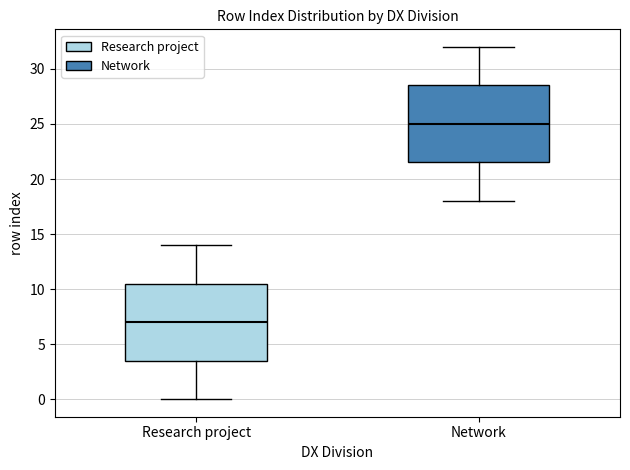

Reading left to right, read every box against the y-axis: the position of its median line, the range the box covers, and the ends of its whiskers. The values are not printed on the chart, so give them approximately, as read against the axis.

Research project: median 7.0, box 3.5 to 10.5, whiskers 0.0 to 14.0
Network: median 25.0, box 21.5 to 28.5, whiskers 18.0 to 32.0